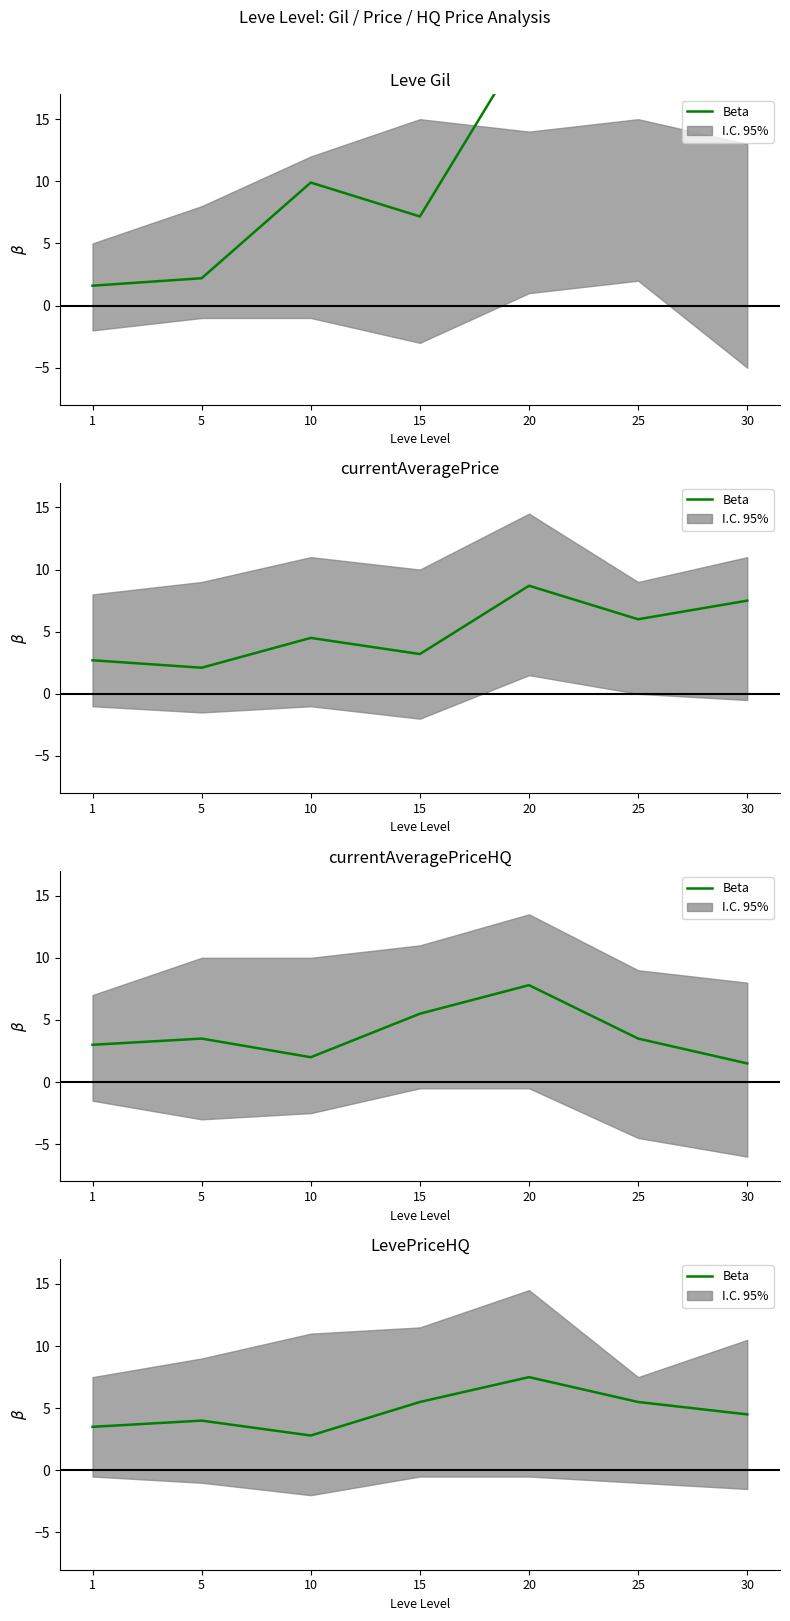

Which category has the lowest value across all series?

10